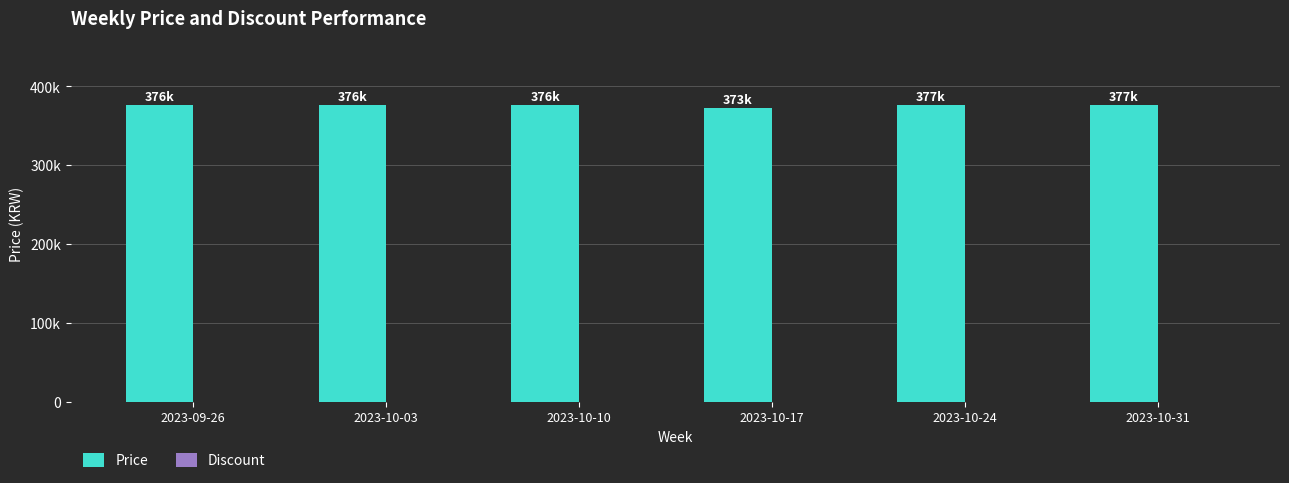

Are the bars horizontal?

No